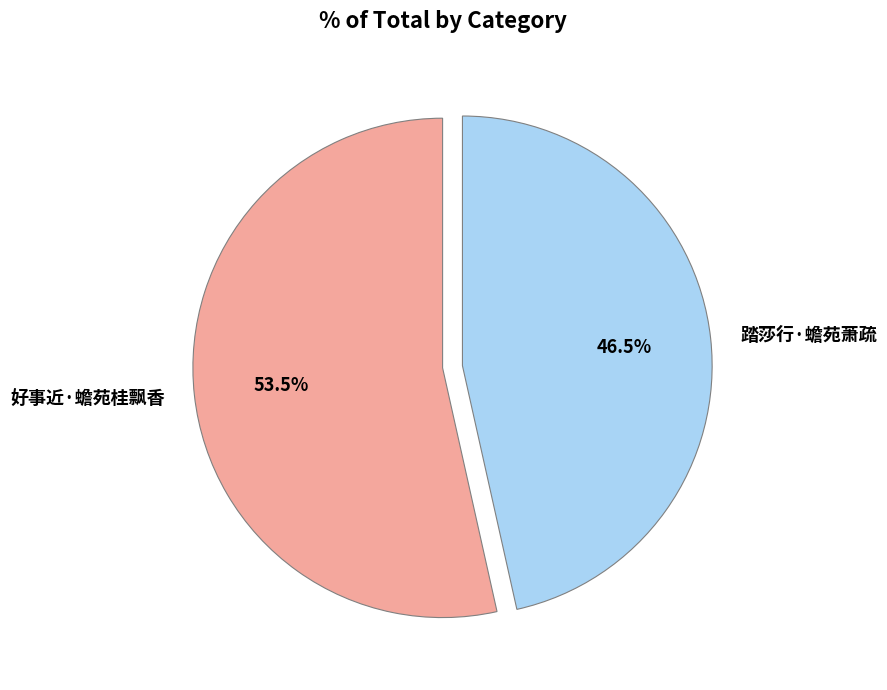

Do 好事近·蟾苑桂飘香 and 踏莎行·蟾苑萧疏 together represent more than half of the pie?

Yes